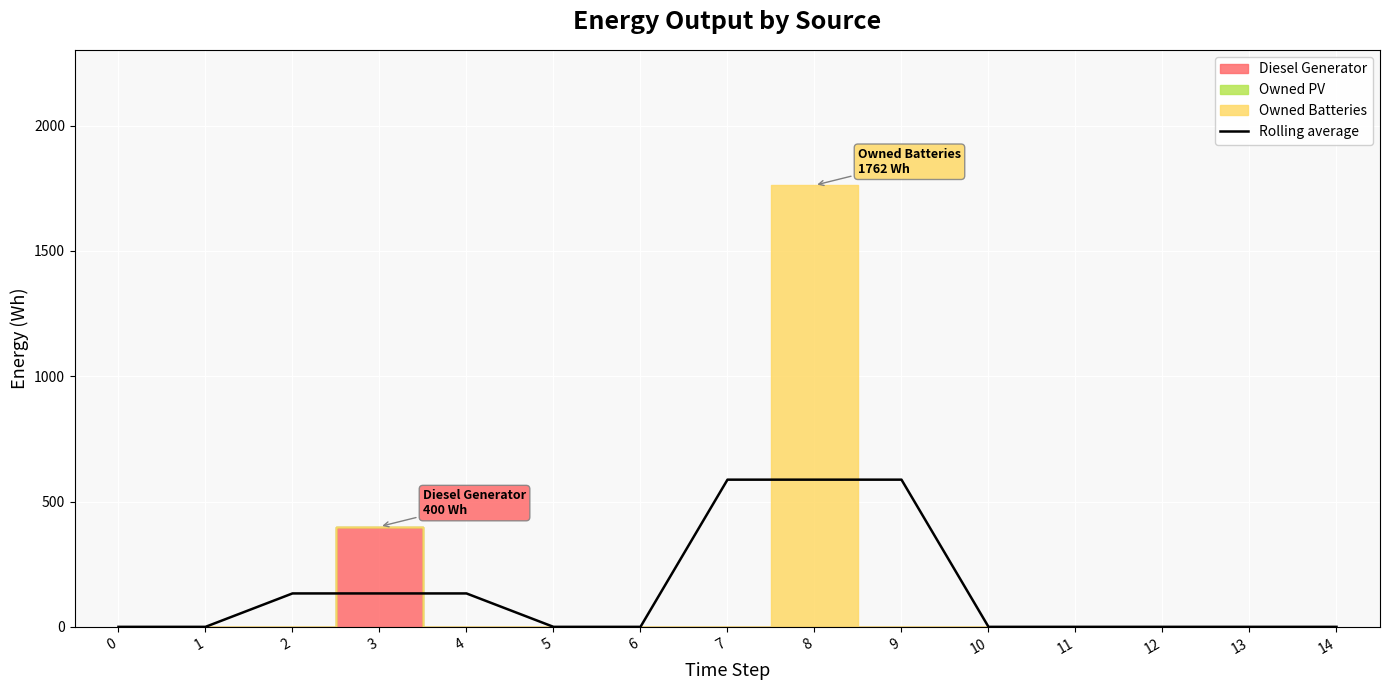

How many bars are there in total?

15